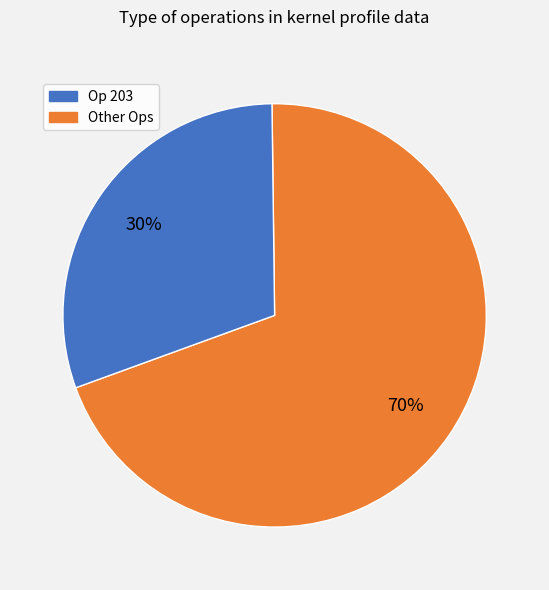

What percentage is the Other Ops slice, to the nearest percent?

30%